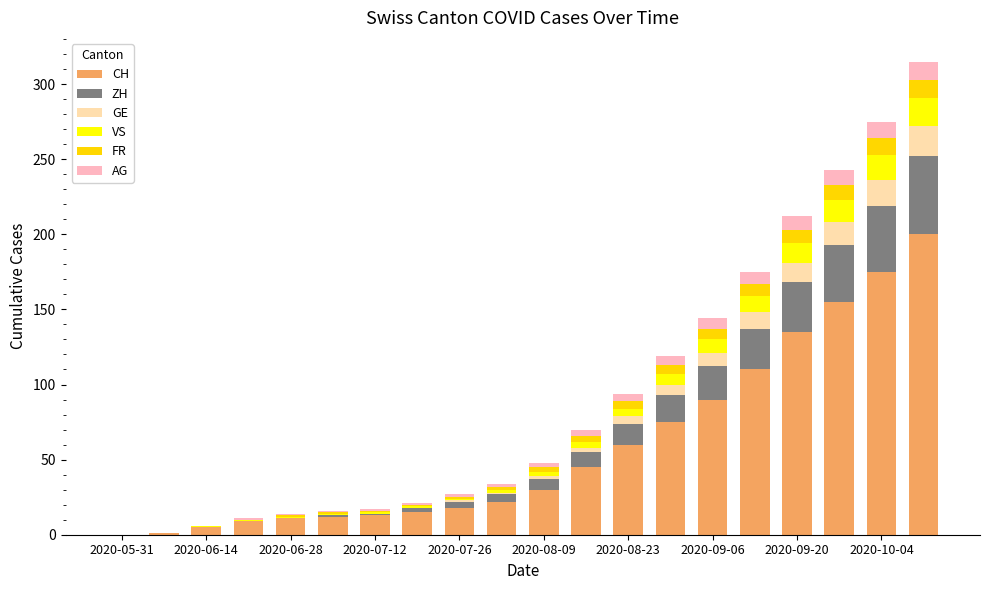

Rank the series by their maximum value, from highest to lowest.

CH, ZH, GE, VS, FR, AG